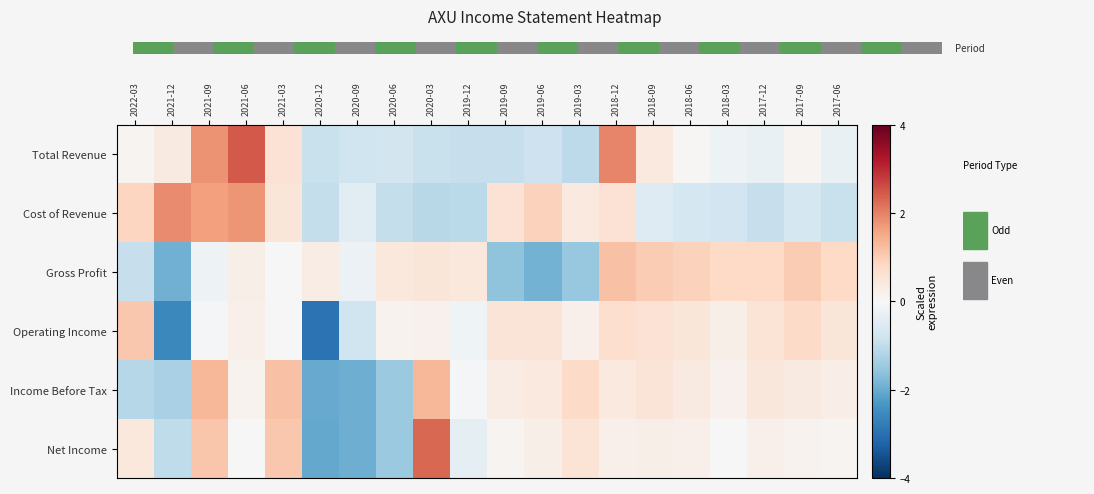

Rank the series at 2018-09 from highest to lowest value.

Gross Profit, Operating Income, Income Before Tax, Total Revenue, Net Income, Cost of Revenue